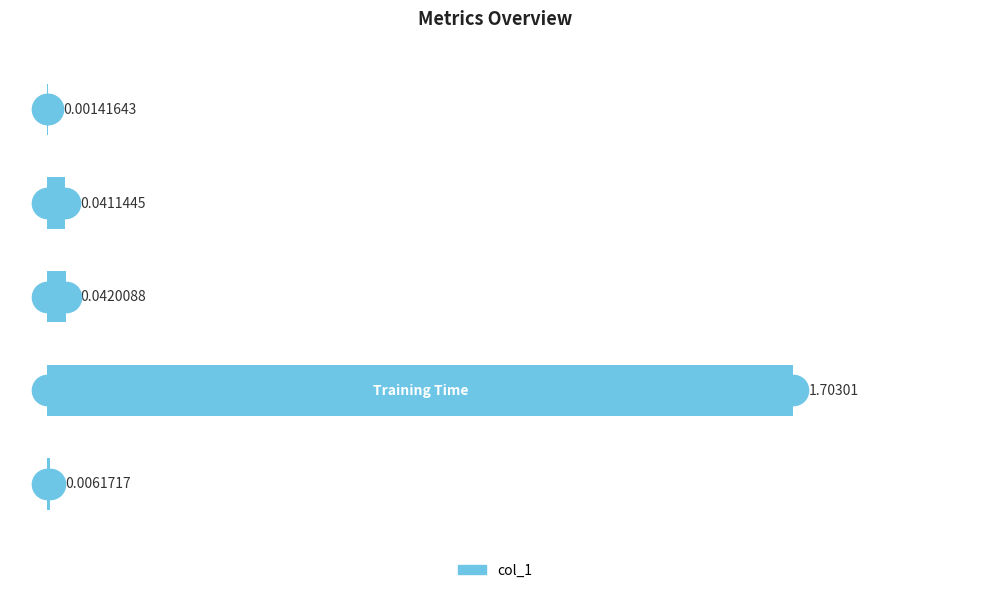

What is the sum of all values?

1.8